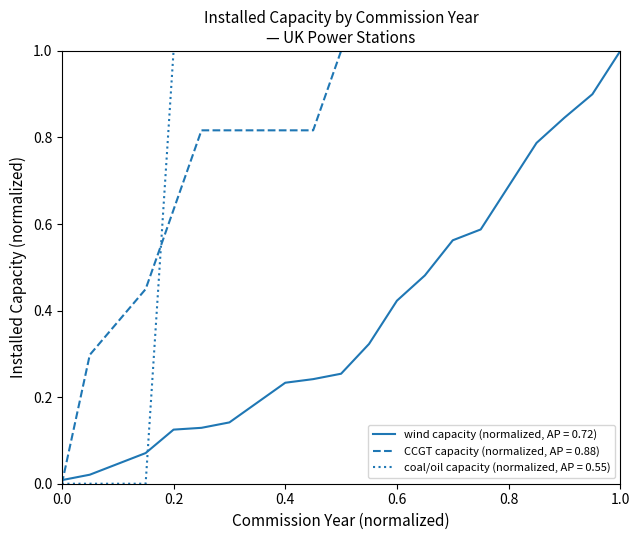

What is the greatest value displayed?

1.0